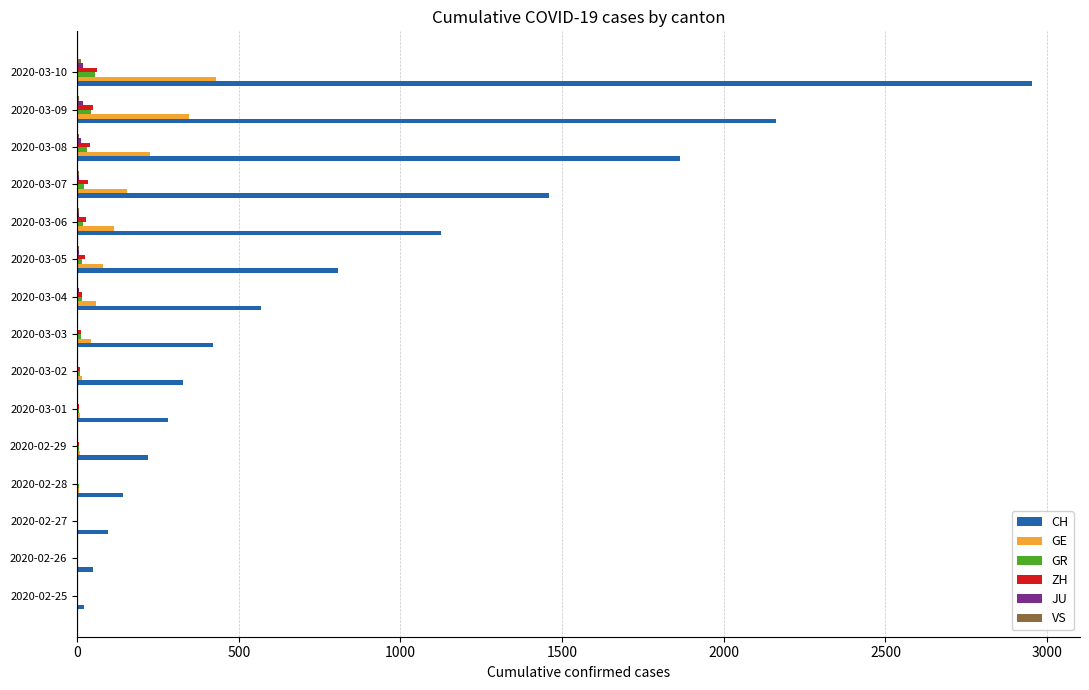

Which category has the highest value across all series?

2020-03-10